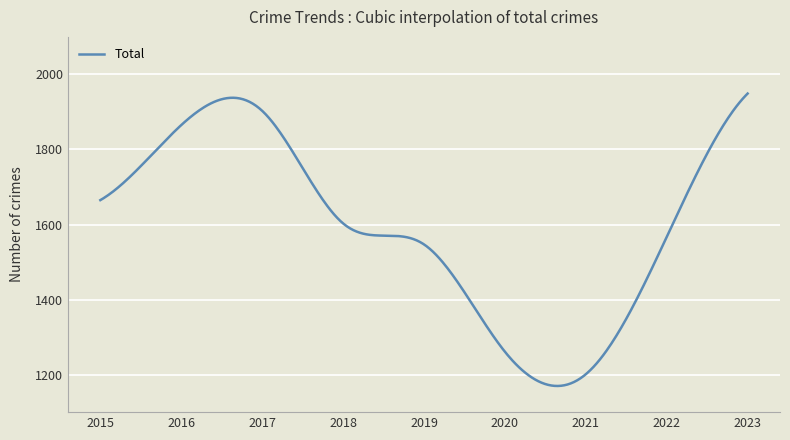

What is the difference between the maximum and minimum values?

779.3